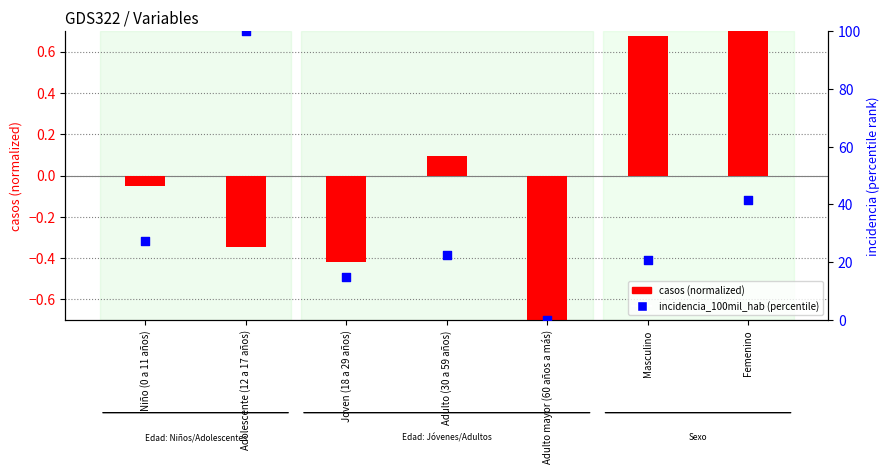

Which series has the largest Y range (max minus min)?

incidencia_100mil_hab (percentile)